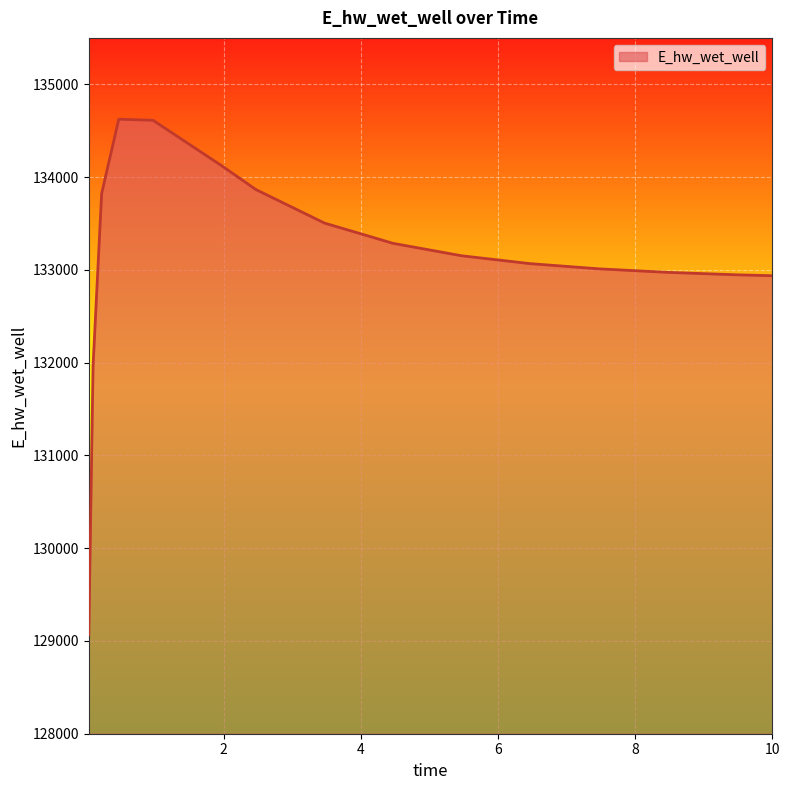

What is the smallest value displayed?

129068.7